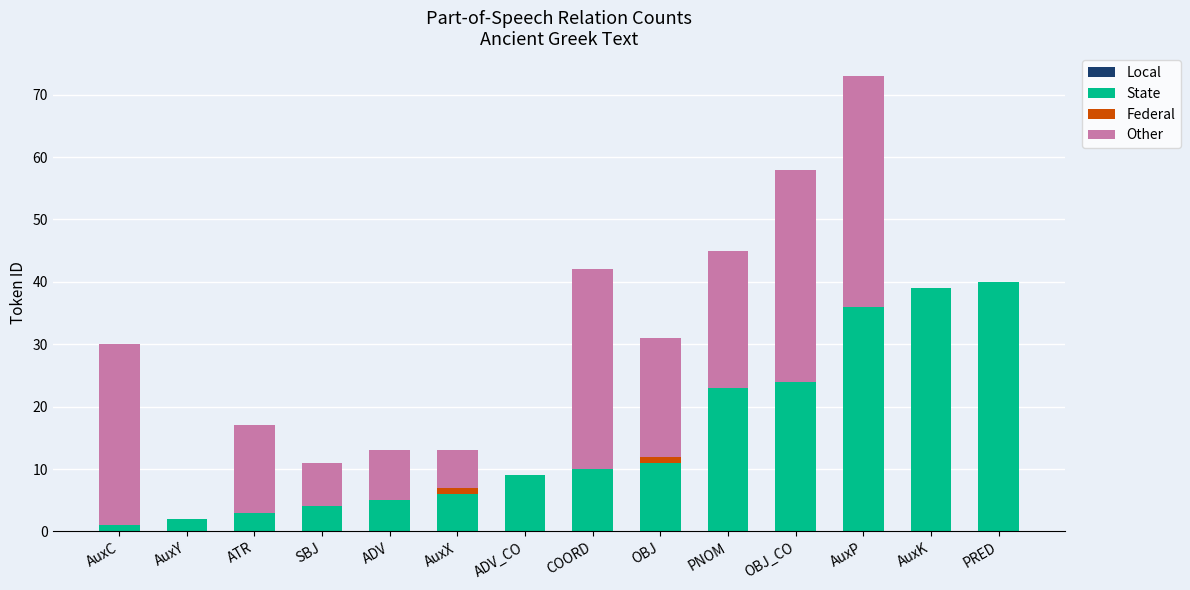

Are the bars grouped side by side (vs. stacked)?

No